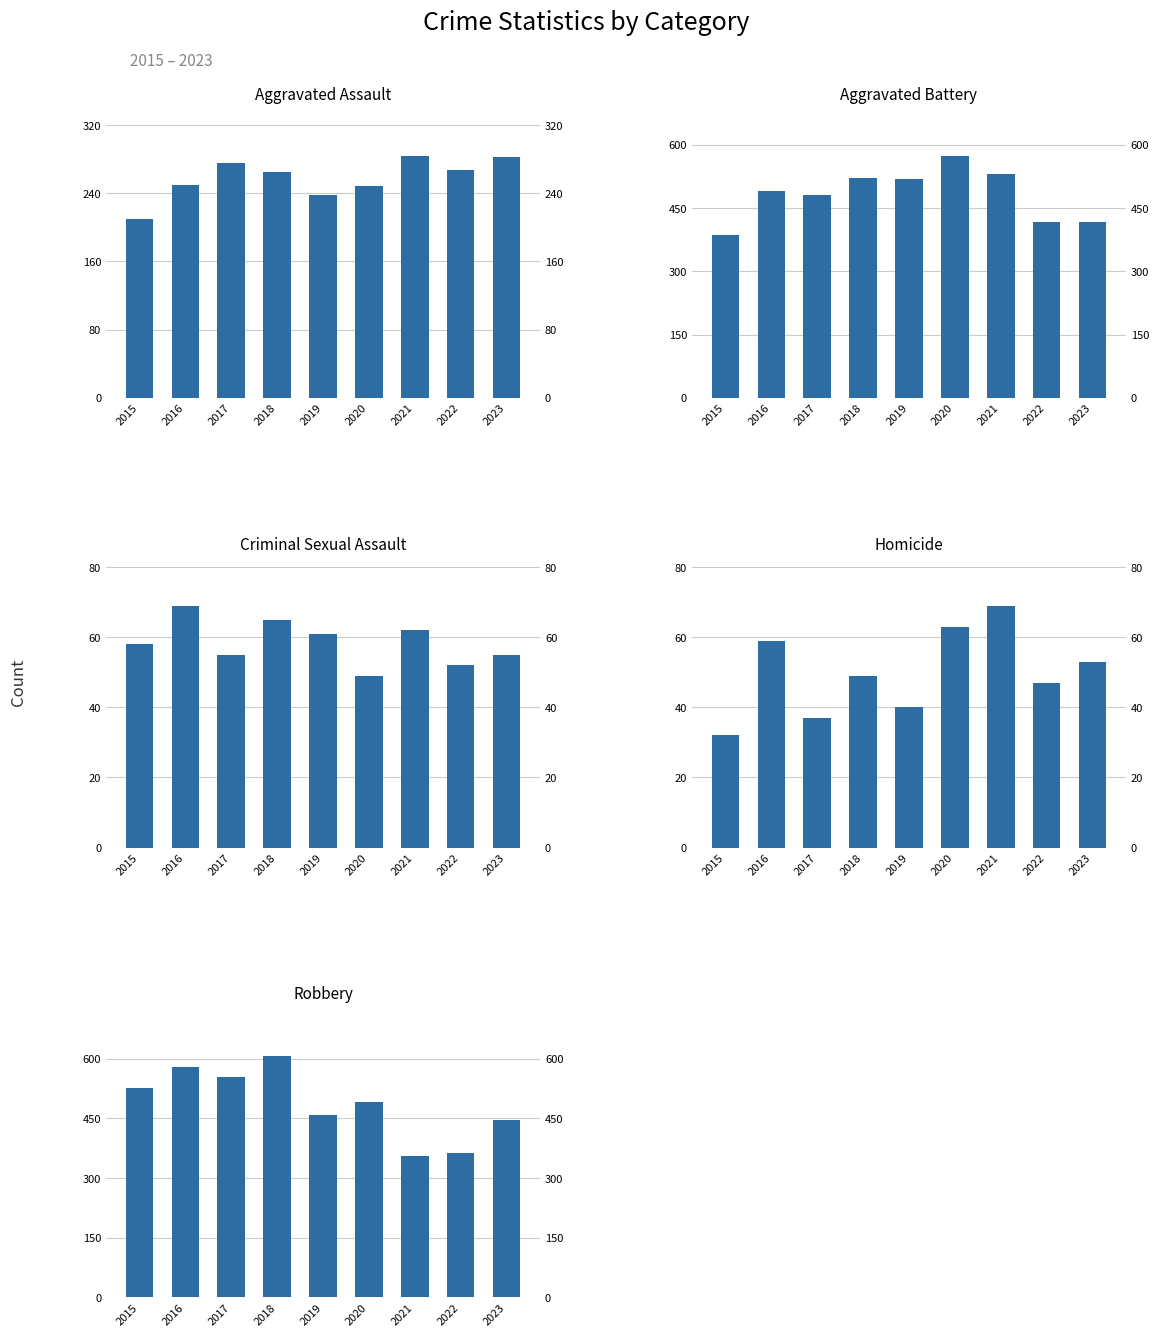

What is the sum of the Aggravated Battery values at 2018 and 2016?

1013